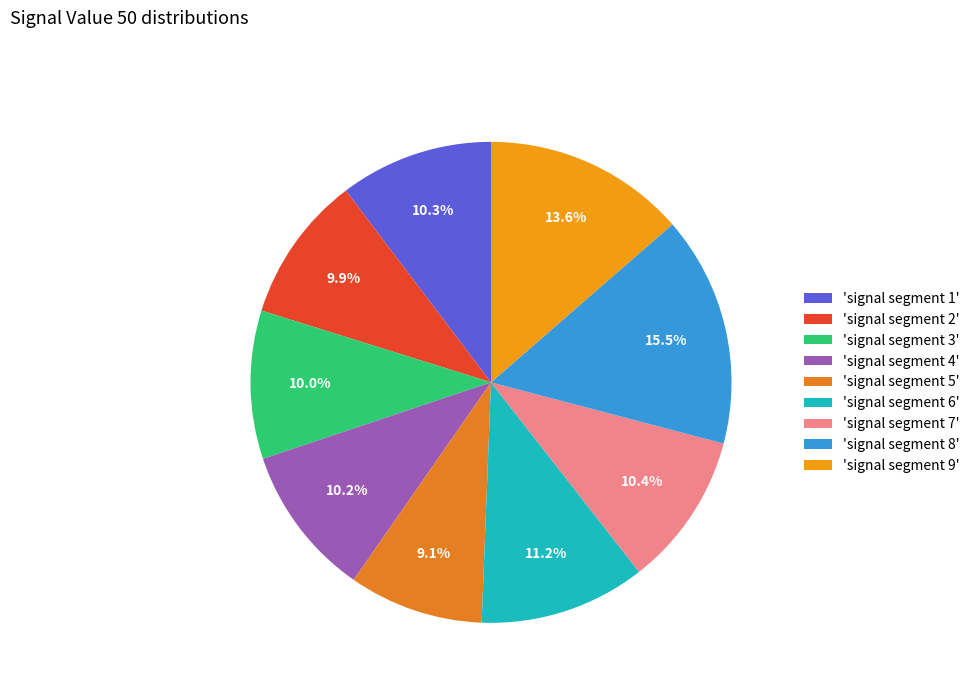

Count the number of slices in the pie.

9